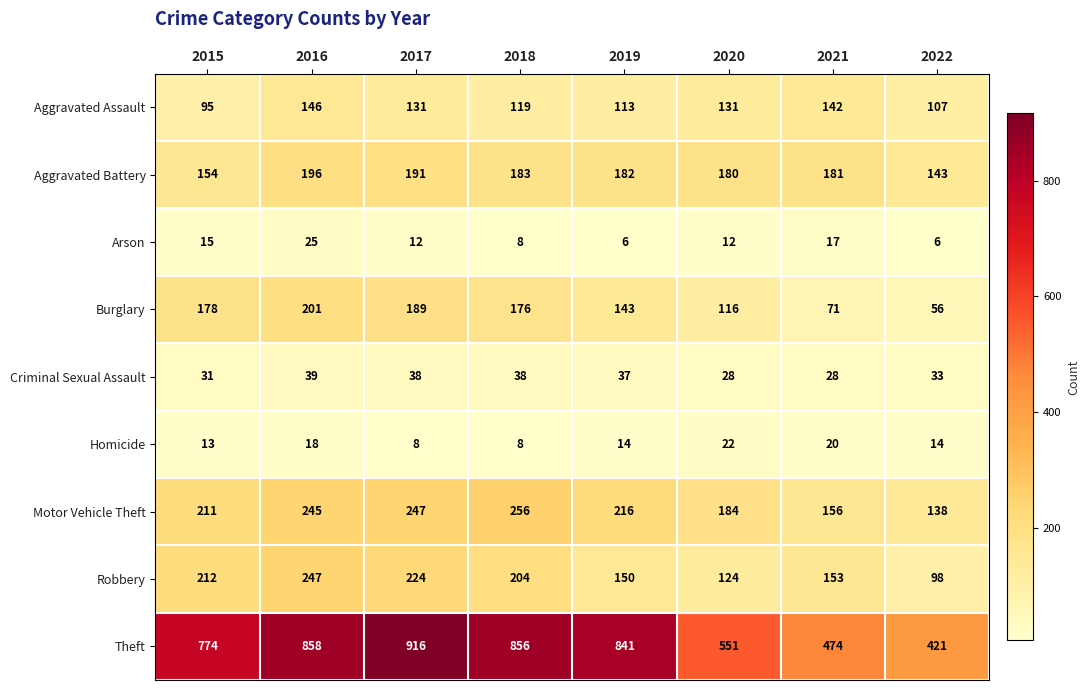

Rank the categories by Theft value from highest to lowest.

2017, 2016, 2018, 2019, 2015, 2020, 2021, 2022